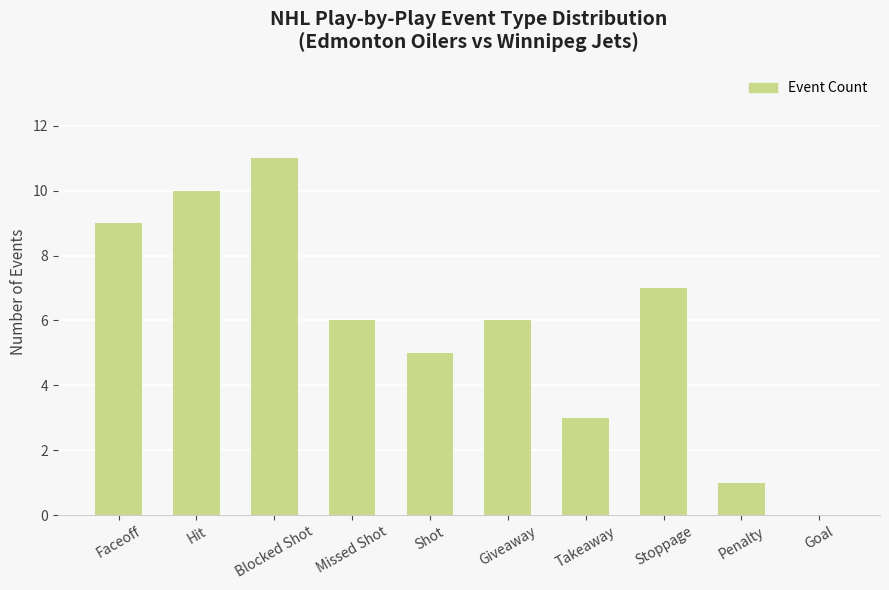

The value at Blocked Shot is 17. True or false?

False